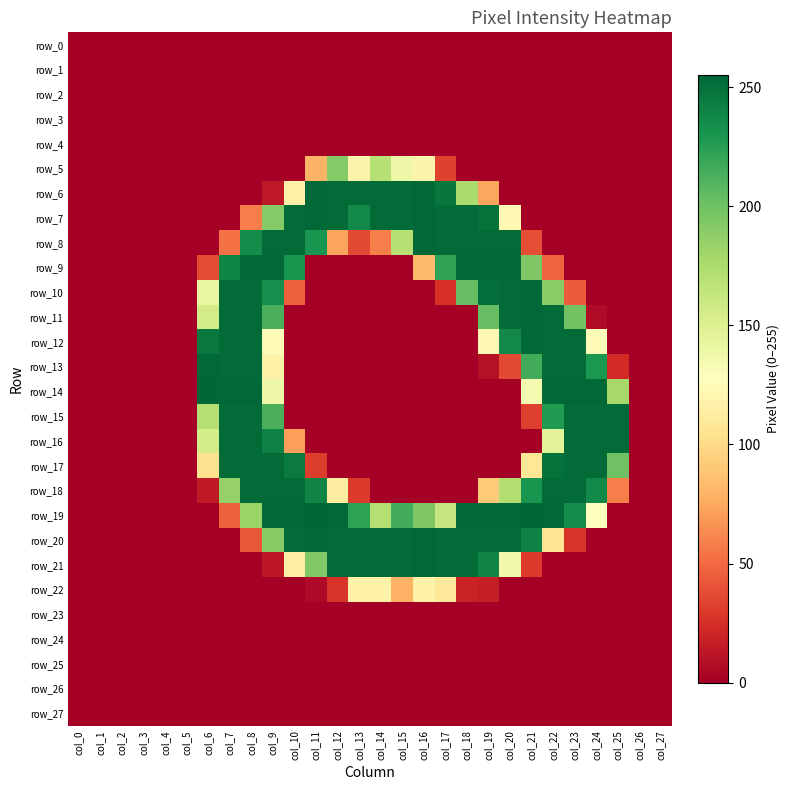

At which category is the sum across all series the highest?

col_8